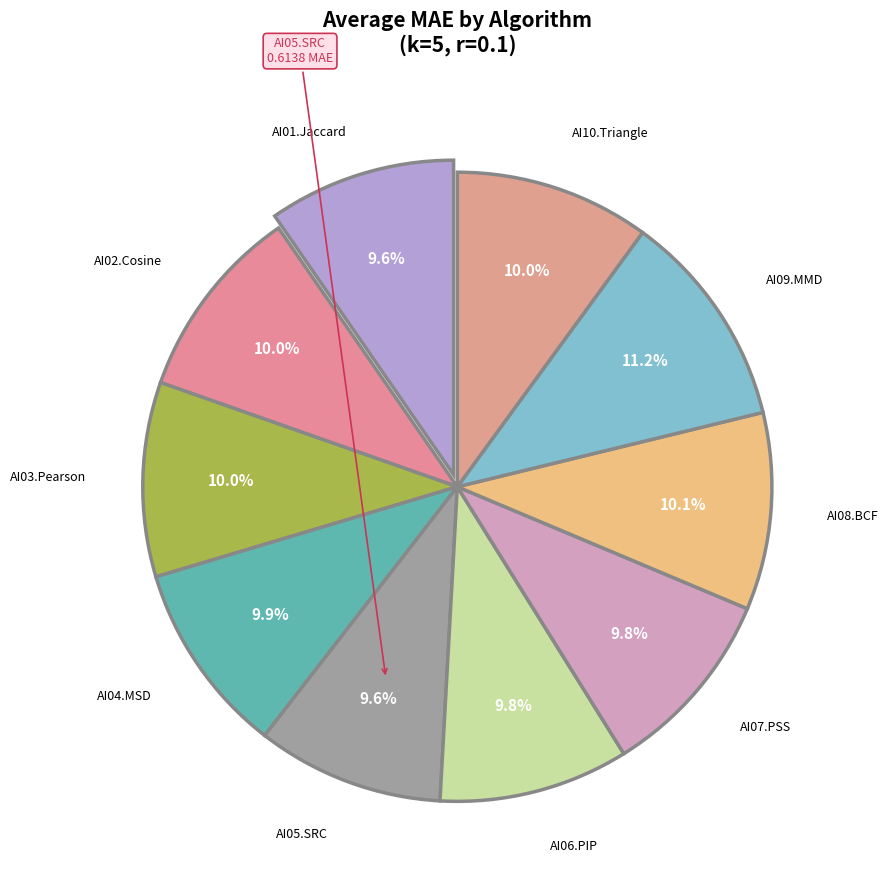

How many slices are in this pie chart?

10